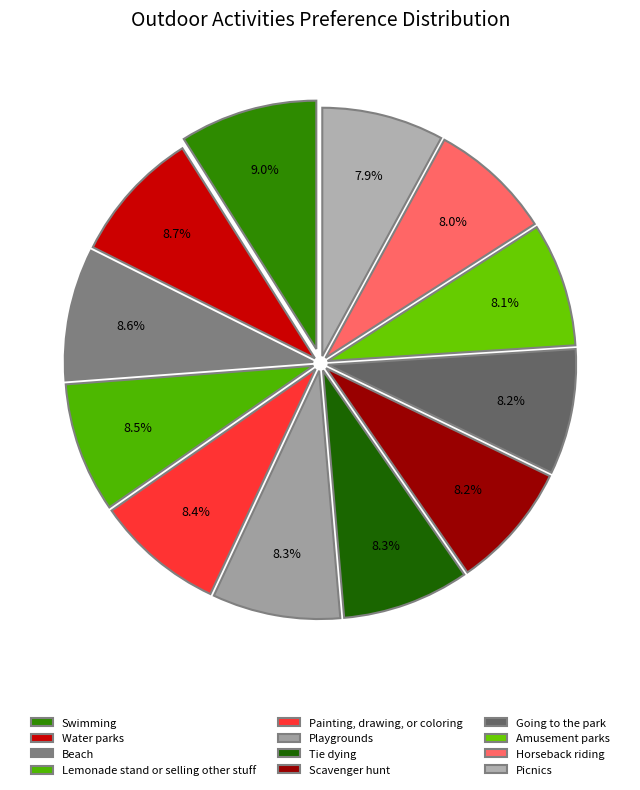

Between Beach and Playgrounds, which is larger?

Beach